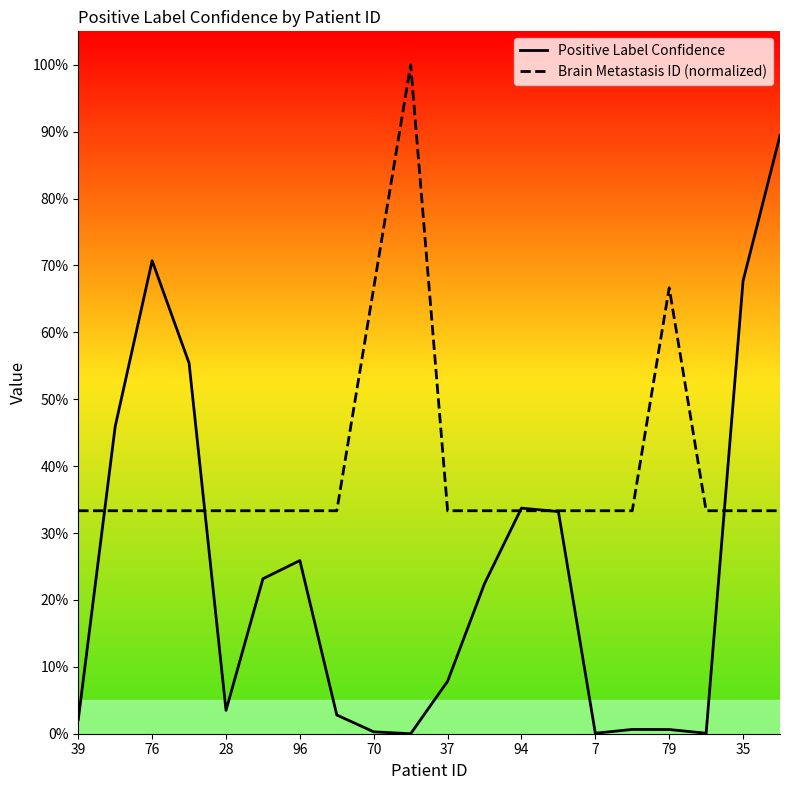

How many intersections are there between Positive Label Confidence and Brain Metastasis ID (normalized)?

5